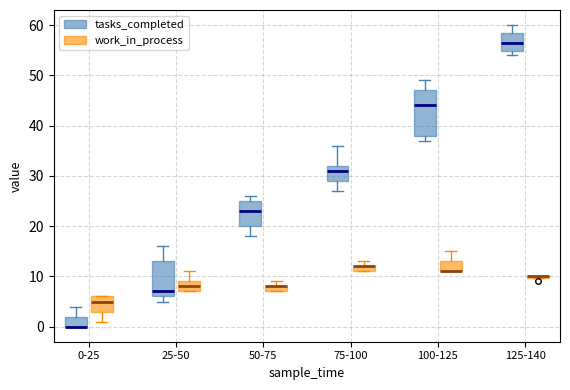

Which box is the tallest, from its lower edge to its upper edge?

100-125 (tasks_completed)